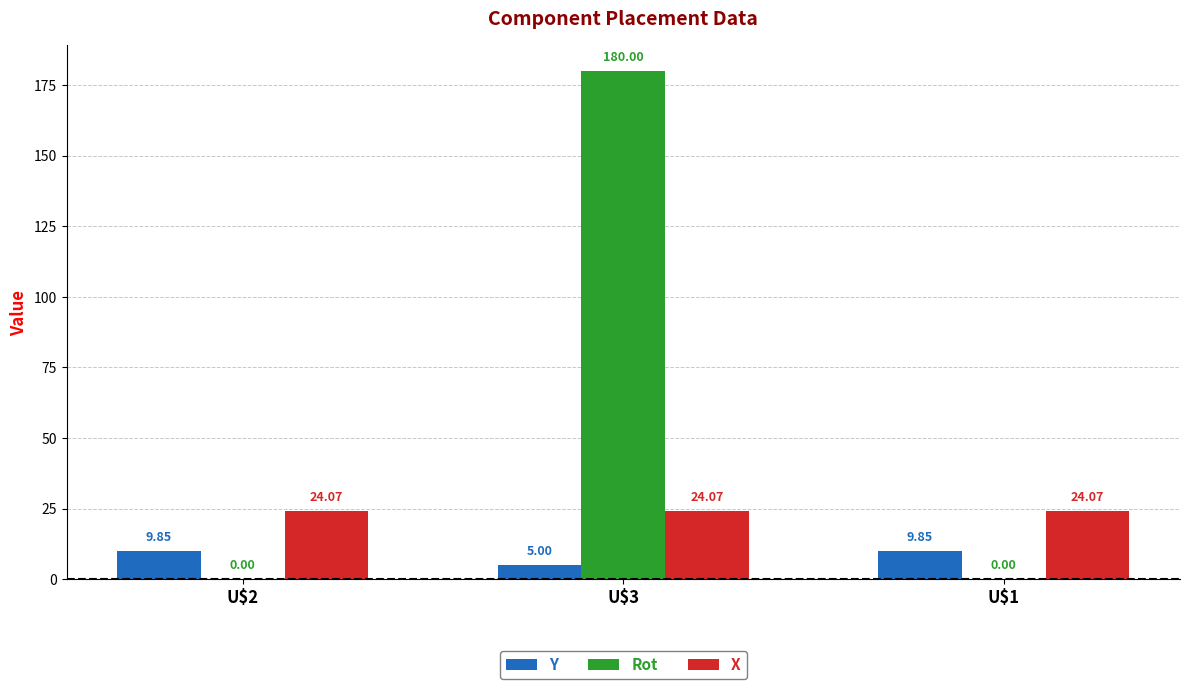

Which series has the largest total across all categories?

Rot